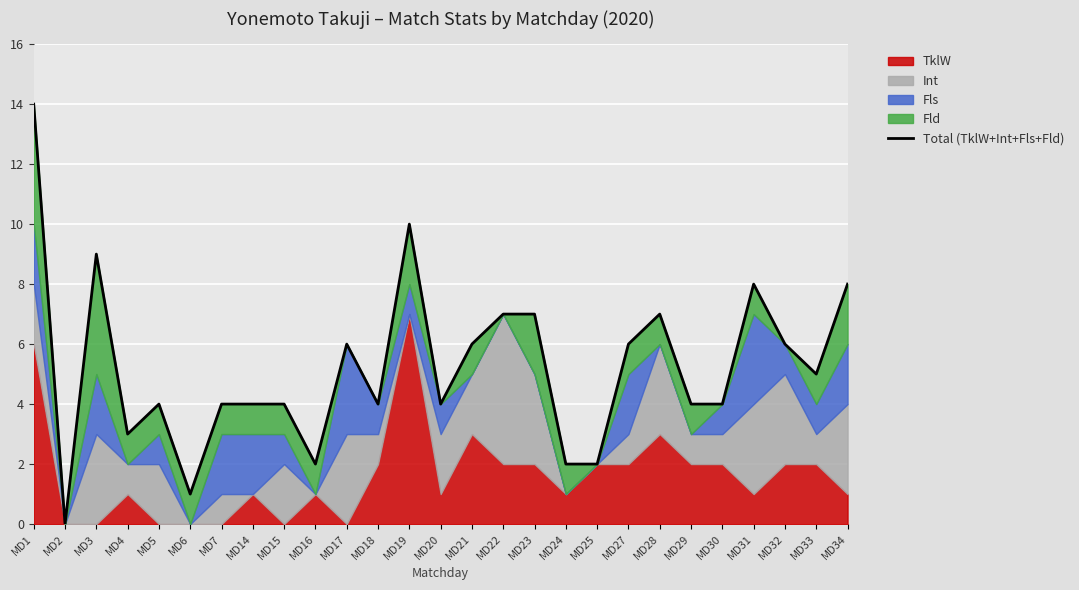

Rank the categories by value from highest to lowest.

MD1, MD19, MD3, MD31, MD34, MD22, MD23, MD28, MD17, MD21, MD27, MD32, MD33, MD5, MD7, MD14, MD15, MD18, MD20, MD29, MD30, MD4, MD16, MD24, MD25, MD6, MD2